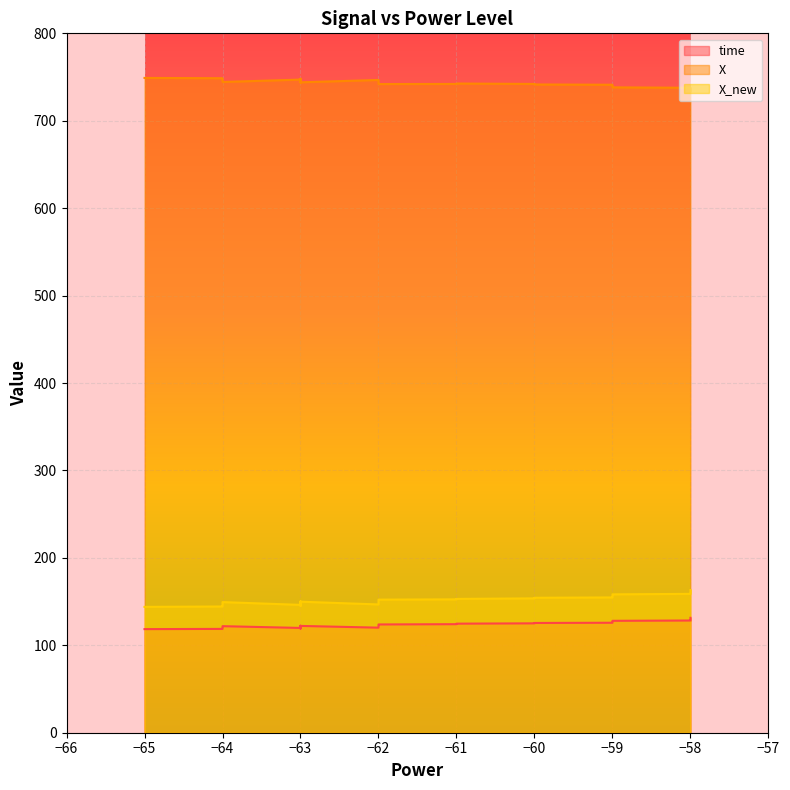

Between 0 and 26, which is larger?

26